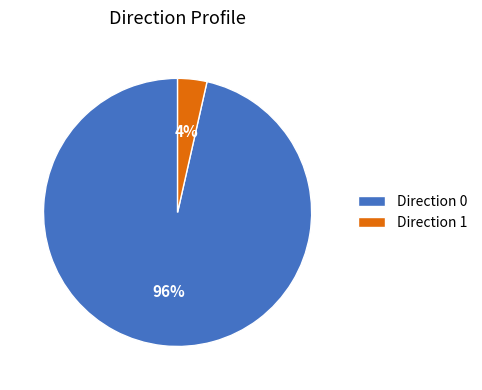

Count the number of slices in the pie.

2